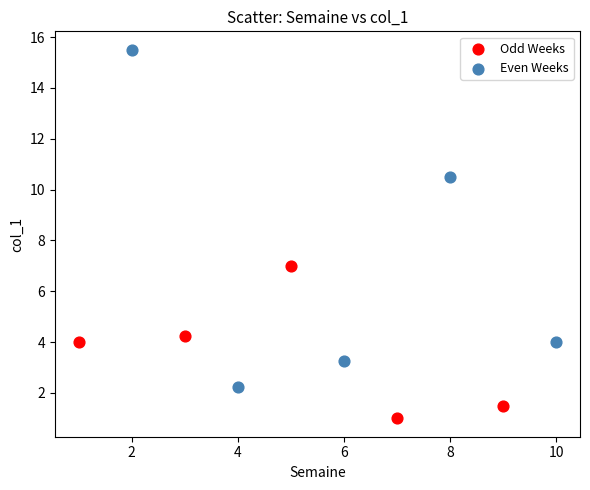

Which series reaches the maximum Y coordinate?

Even Weeks